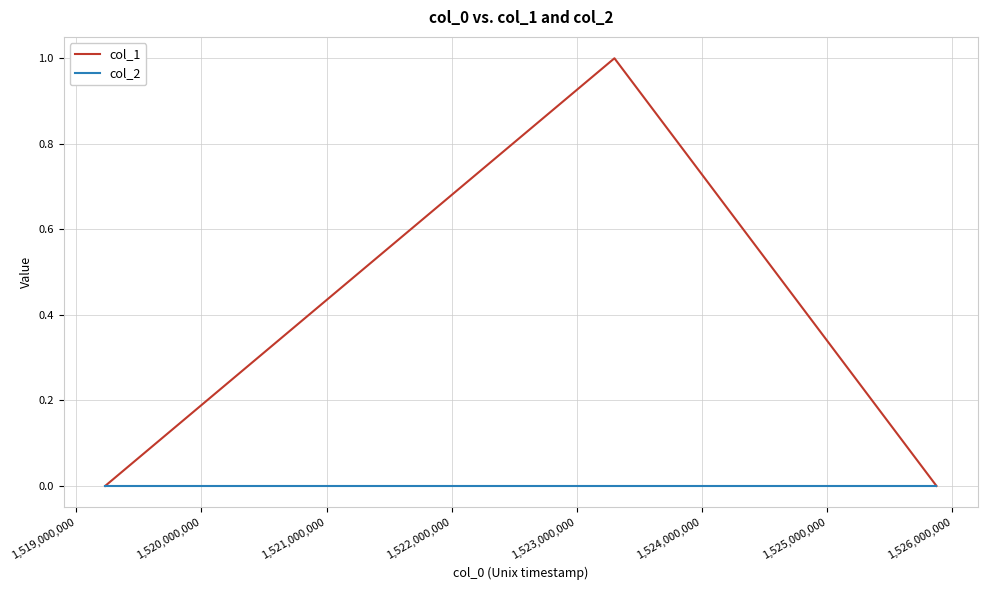

List the series in order of their overall mean, lowest first.

col_2, col_1